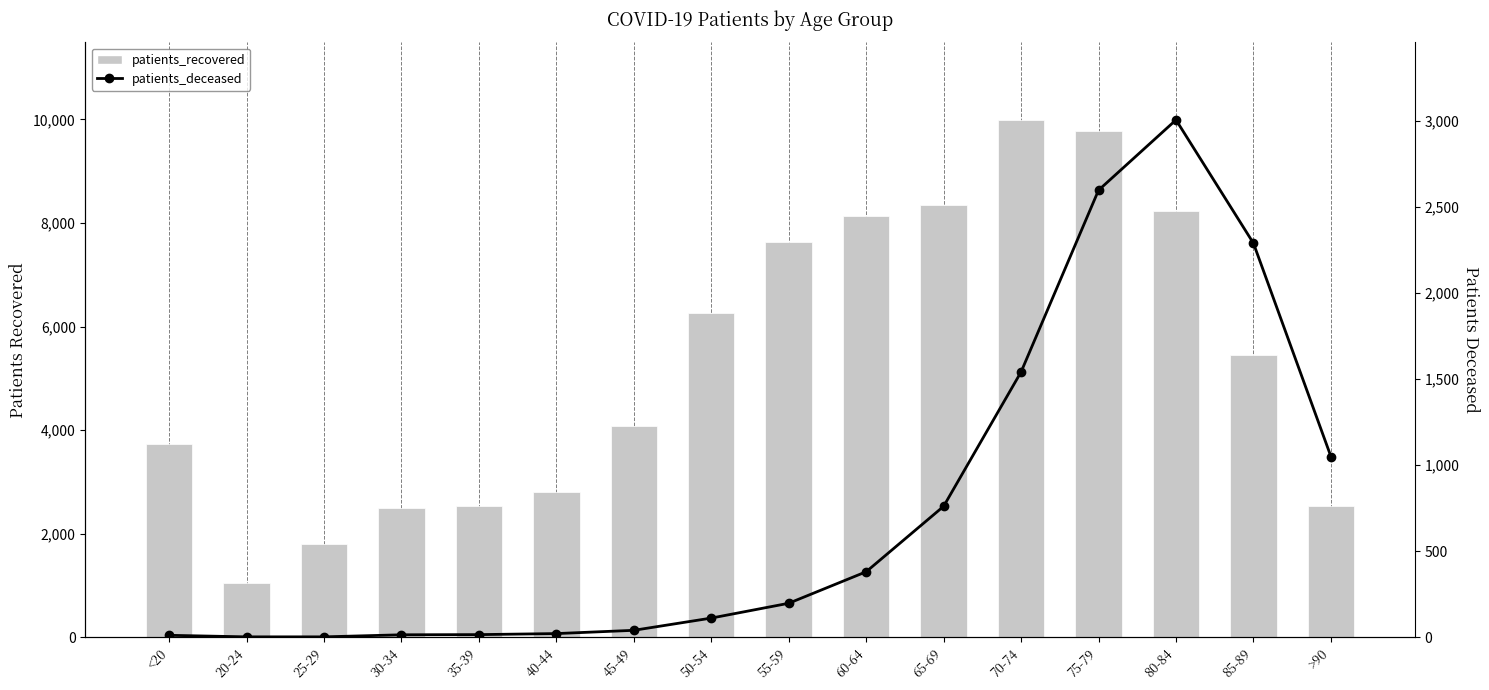

Reading left to right, extract all data points from this chart.

patients_recovered: 3730	1048	1796	2495	2546	2808	4080	6271	7639	8141	8351	9991	9768	8227	5454	2537
patients_deceased: 12	3	3	15	16	22	41	112	198	381	761	1541	2596	3004	2288	1050